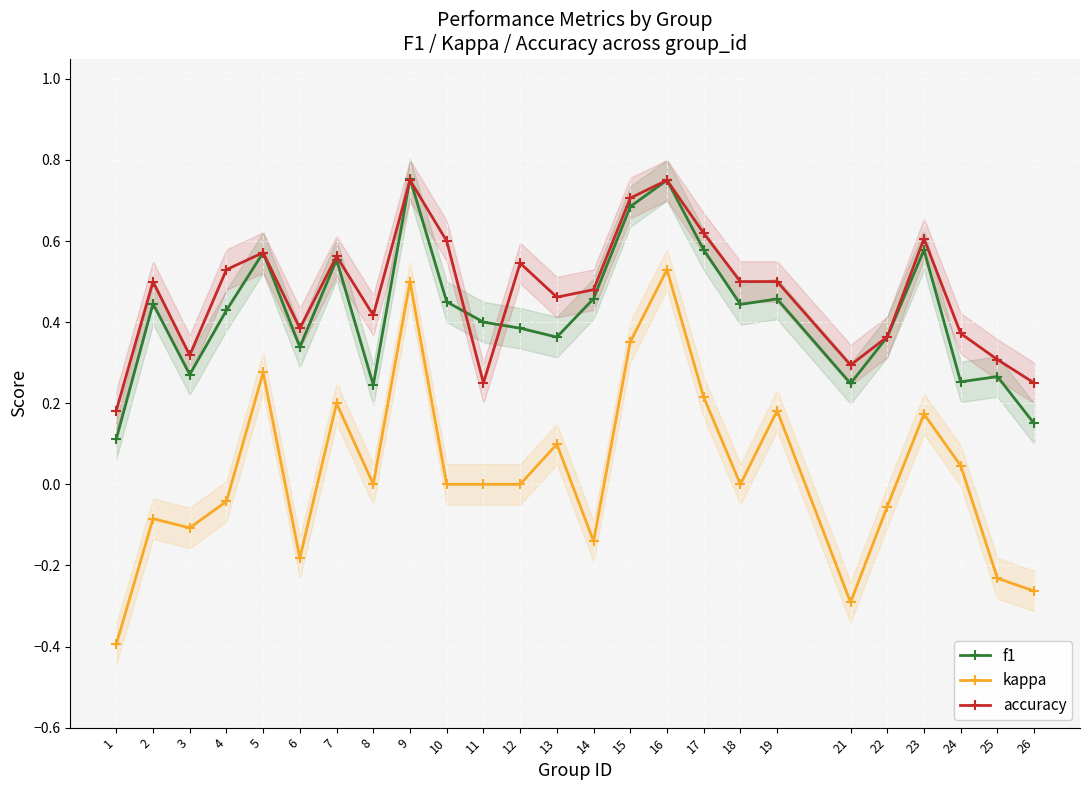

At which label is kappa closest to 0?

8